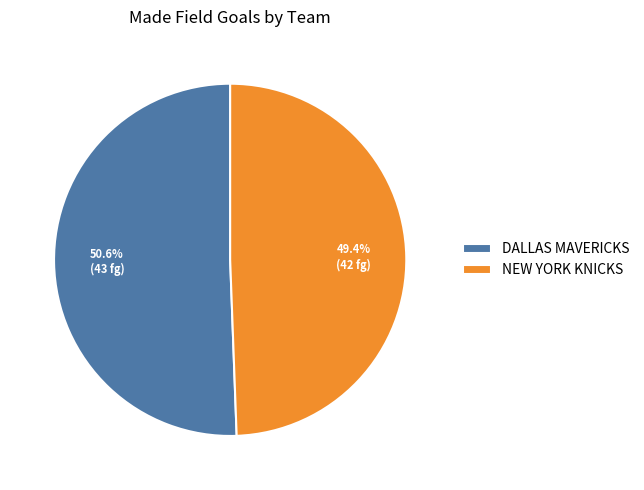

Which has a higher value, DALLAS MAVERICKS or NEW YORK KNICKS?

DALLAS MAVERICKS